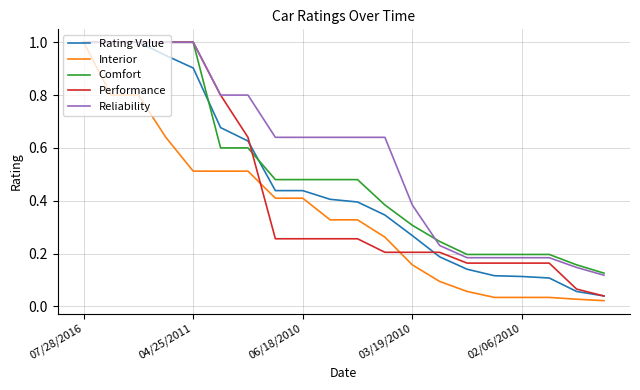

What is the maximum value for Reliability?

1.0